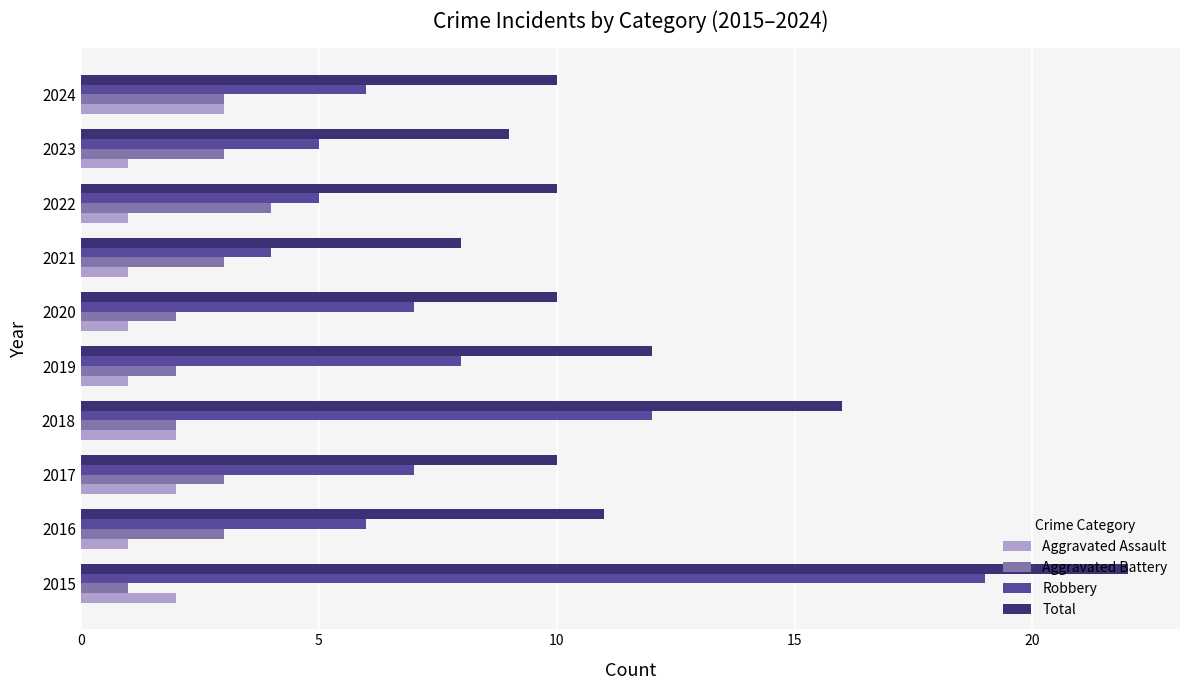

What are all the series names shown in the legend?

Aggravated Assault, Aggravated Battery, Robbery, Total